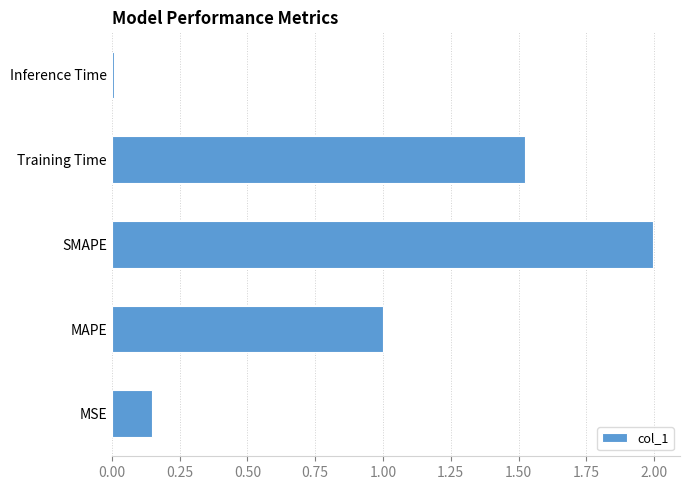

The value at SMAPE is 2.0. True or false?

True